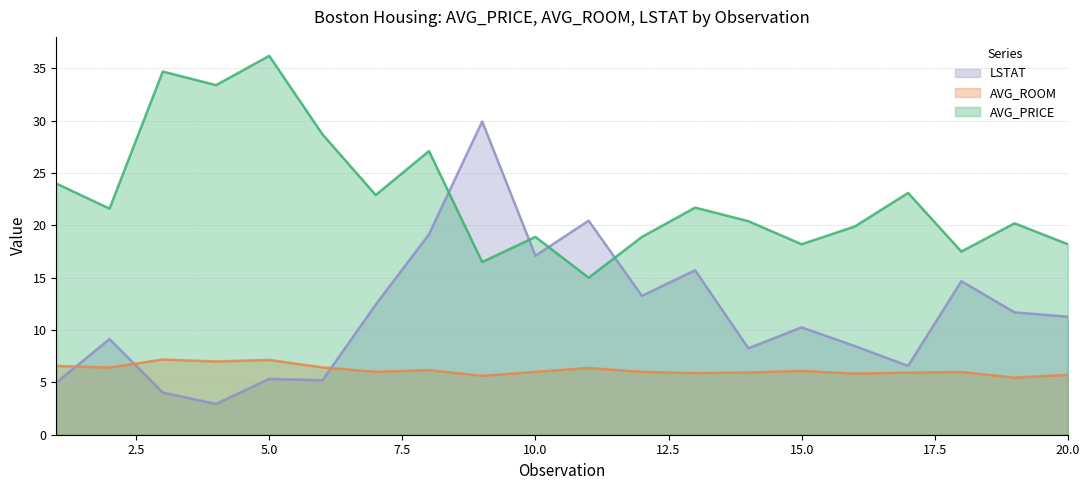

At 8, list the series in order from smallest to largest.

AVG_ROOM, LSTAT, AVG_PRICE